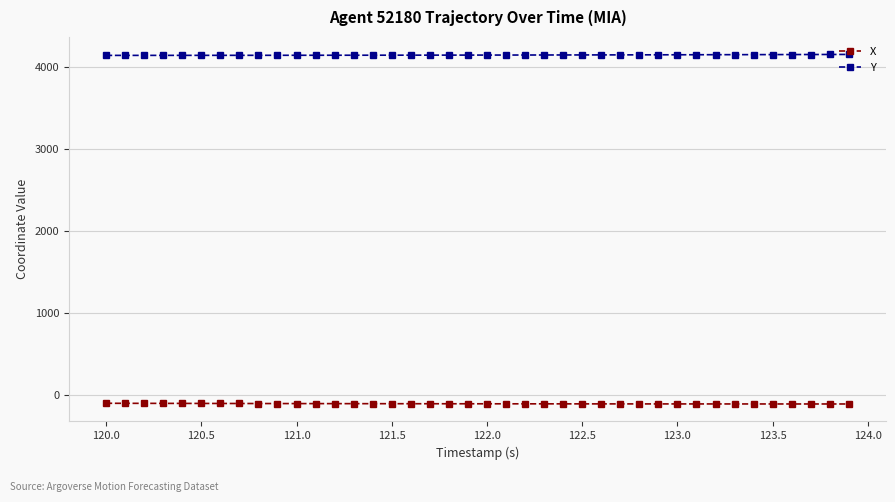

Which series has the largest total across all categories?

Y